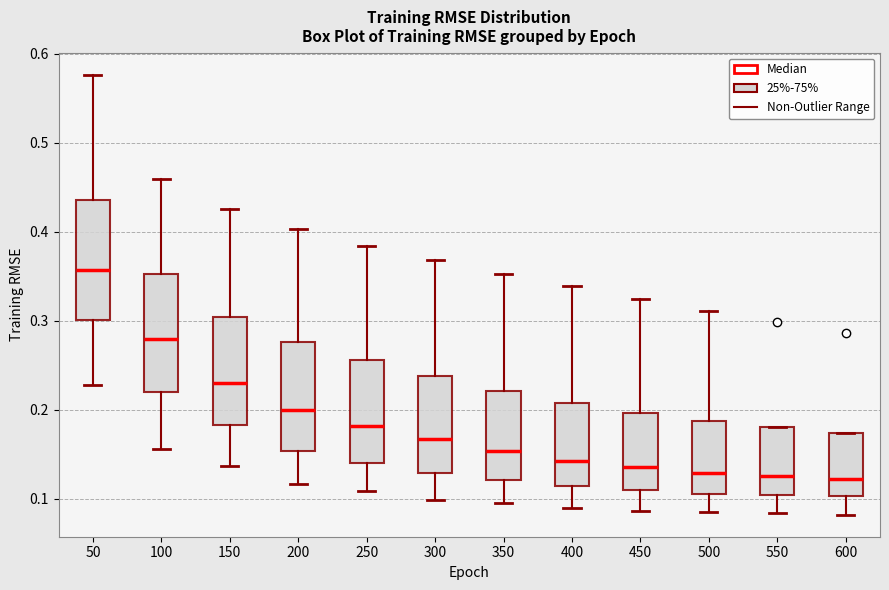

Reading left to right, read every box against the y-axis: the position of its median line, the range the box covers, and the ends of its whiskers. The values are not printed on the chart, so give them approximately, as read against the axis.

50: median 0.36, box 0.30 to 0.44, whiskers 0.23 to 0.58
100: median 0.28, box 0.22 to 0.35, whiskers 0.16 to 0.46
150: median 0.23, box 0.18 to 0.30, whiskers 0.14 to 0.43
200: median 0.20, box 0.15 to 0.28, whiskers 0.12 to 0.40
250: median 0.18, box 0.14 to 0.26, whiskers 0.11 to 0.38
300: median 0.17, box 0.13 to 0.24, whiskers 0.10 to 0.37
350: median 0.15, box 0.12 to 0.22, whiskers 0.09 to 0.35
400: median 0.14, box 0.11 to 0.21, whiskers 0.09 to 0.34
450: median 0.14, box 0.11 to 0.20, whiskers 0.09 to 0.32
500: median 0.13, box 0.11 to 0.19, whiskers 0.09 to 0.31
550: median 0.13, box 0.10 to 0.18, whiskers 0.08 to 0.18
600: median 0.12, box 0.10 to 0.17, whiskers 0.08 to 0.17